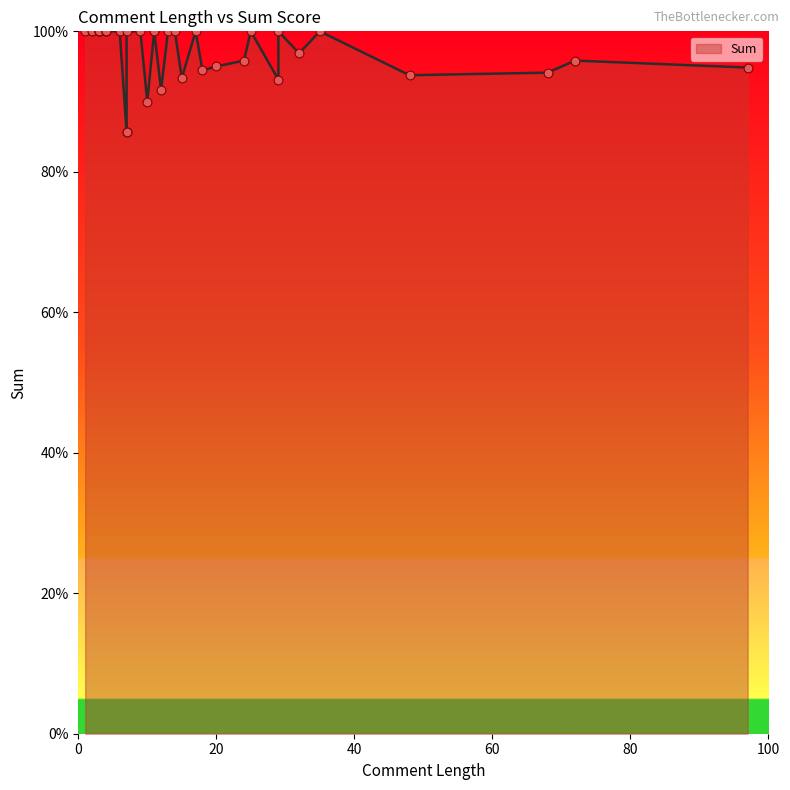

Approximately how many times larger is the value at 29 compared to 68?

1.1